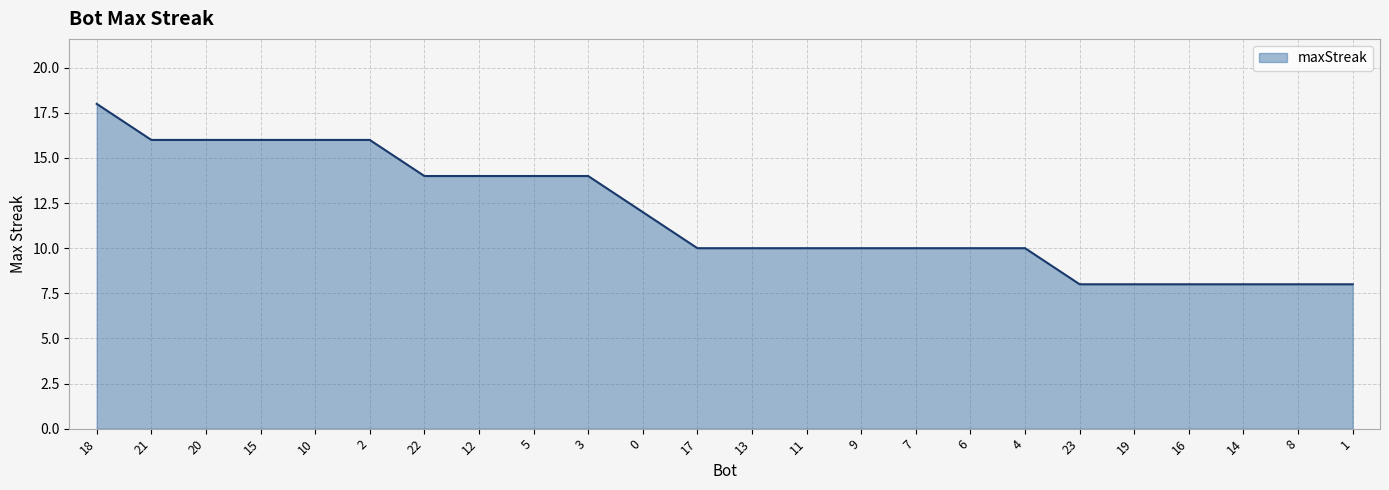

Is it true that the value at 23 is 8?

True